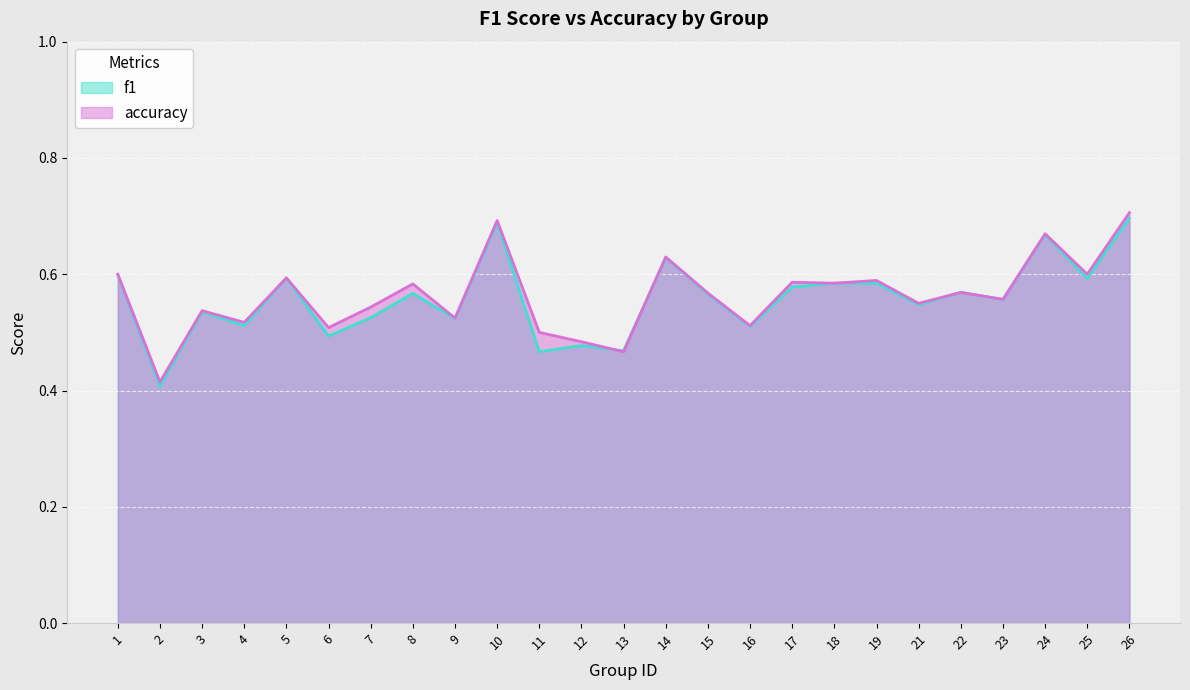

Which category has the highest value across all series?

26